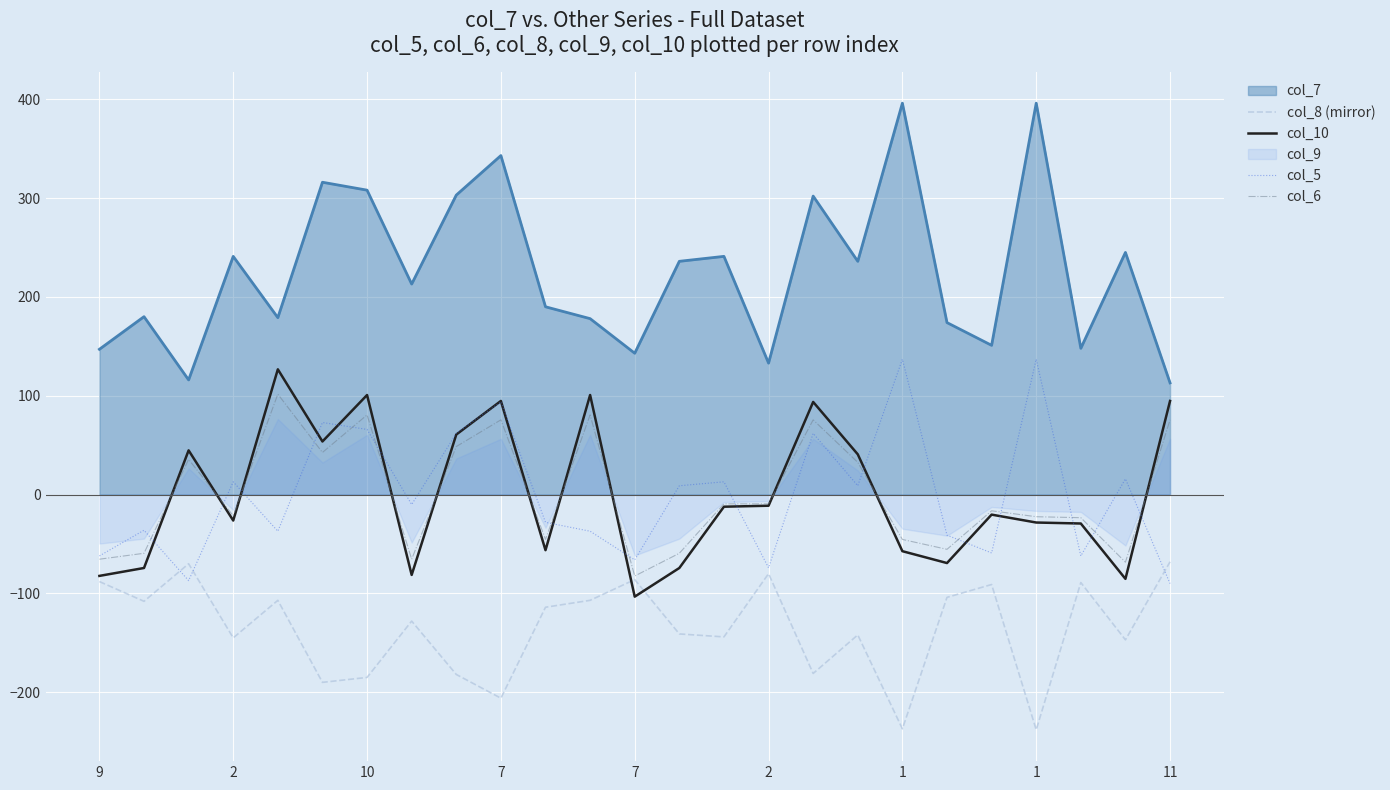

What is the minimum value for col_6?

-82.4